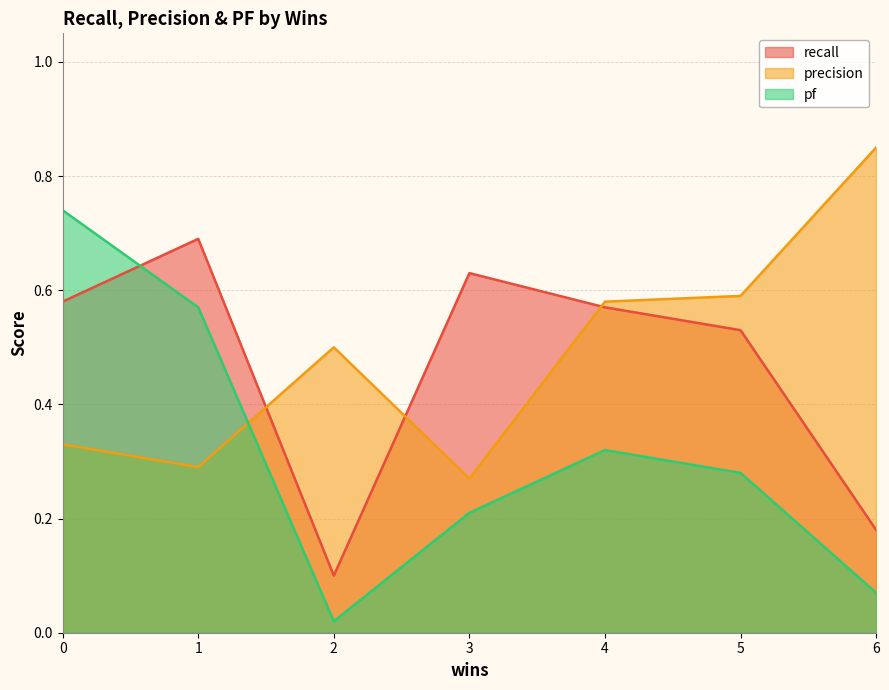

True or false: precision and recall intersect in this chart.

True